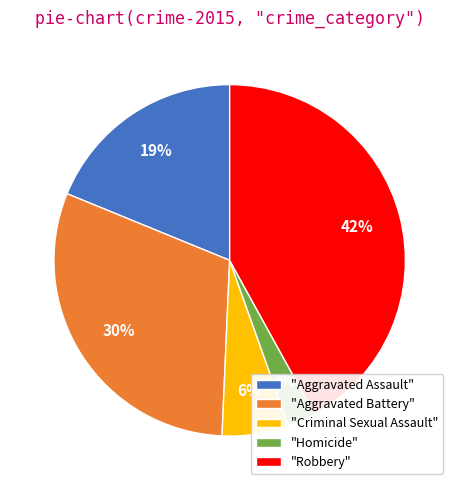

Which has a higher value, "Aggravated Battery" or "Homicide"?

"Aggravated Battery"